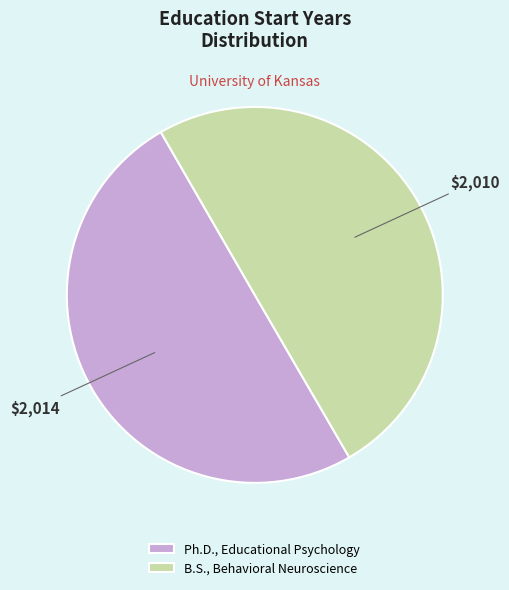

What is the ratio of the value at Ph.D., Educational Psychology to the value at B.S., Behavioral Neuroscience?

1.0